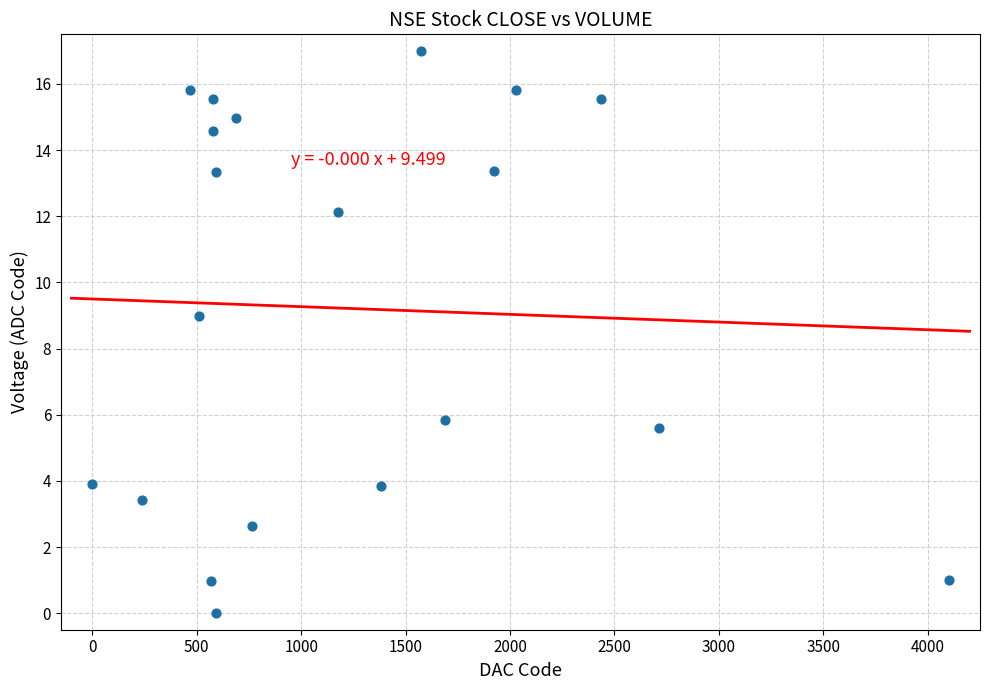

What is the range of X values (max minus min)?

4100.0